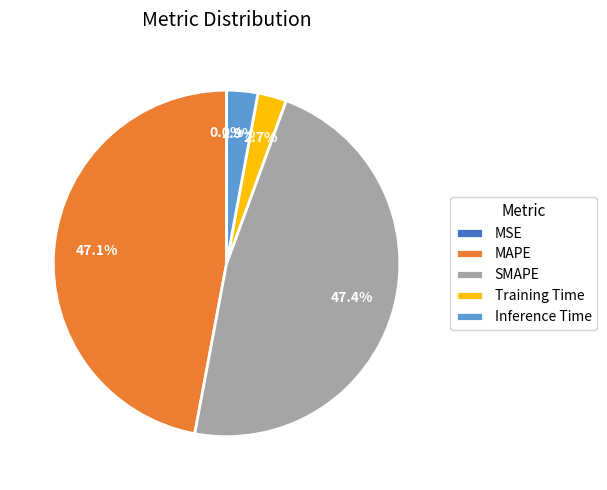

What is the ratio of the value at Inference Time to the value at SMAPE?

0.1